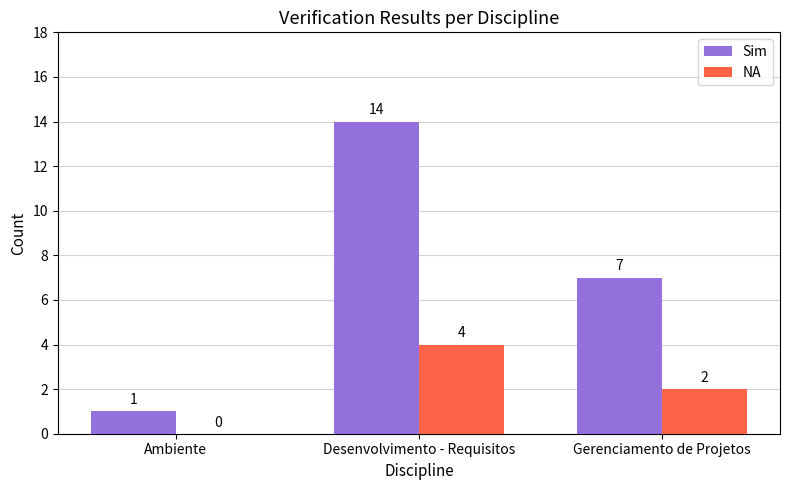

How many groups of bars are there?

3